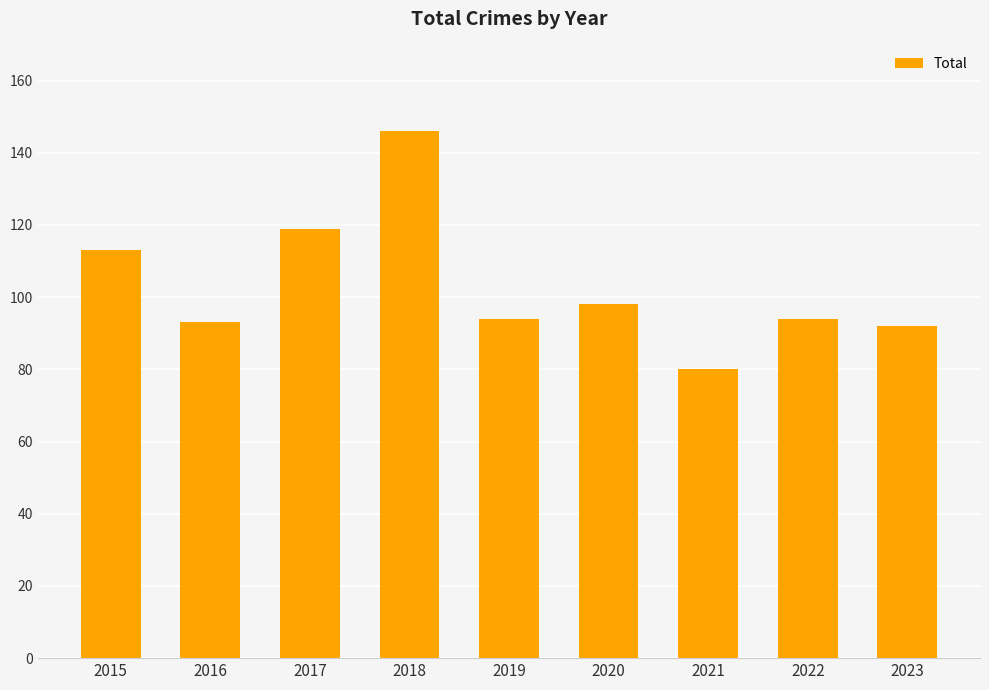

Which has a higher value, 2015 or 2020?

2015